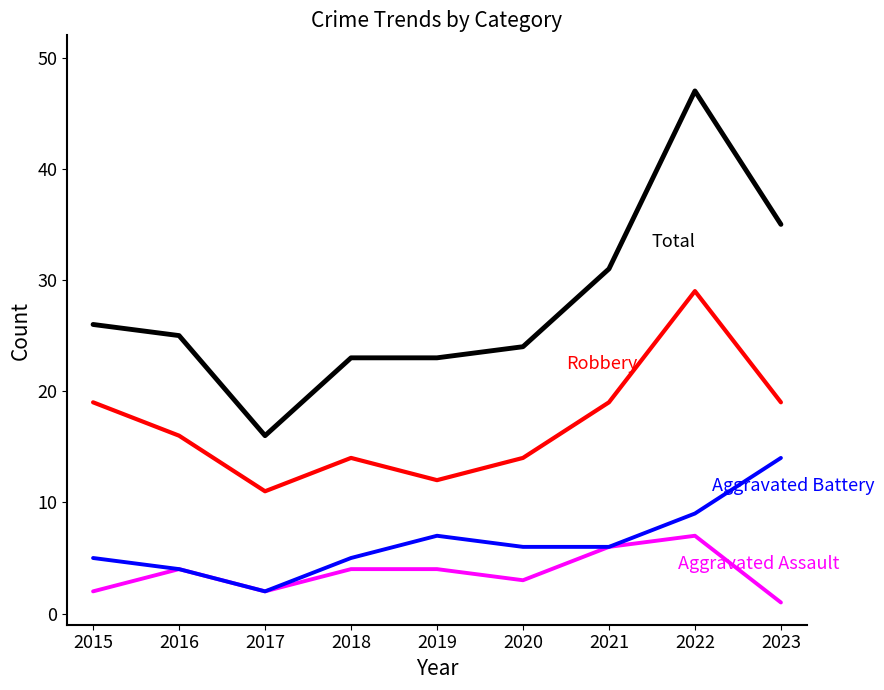

What is the maximum value shown in the chart?

47